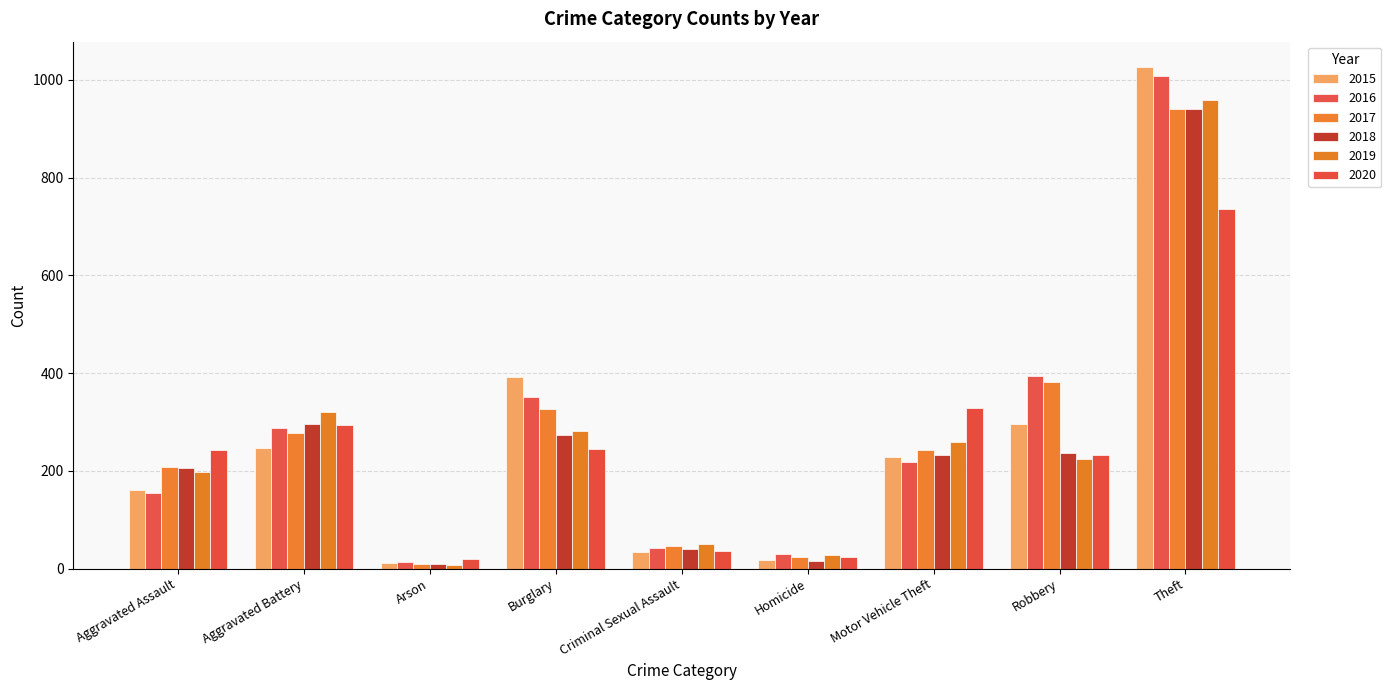

Does the chart contain stacked bars?

No